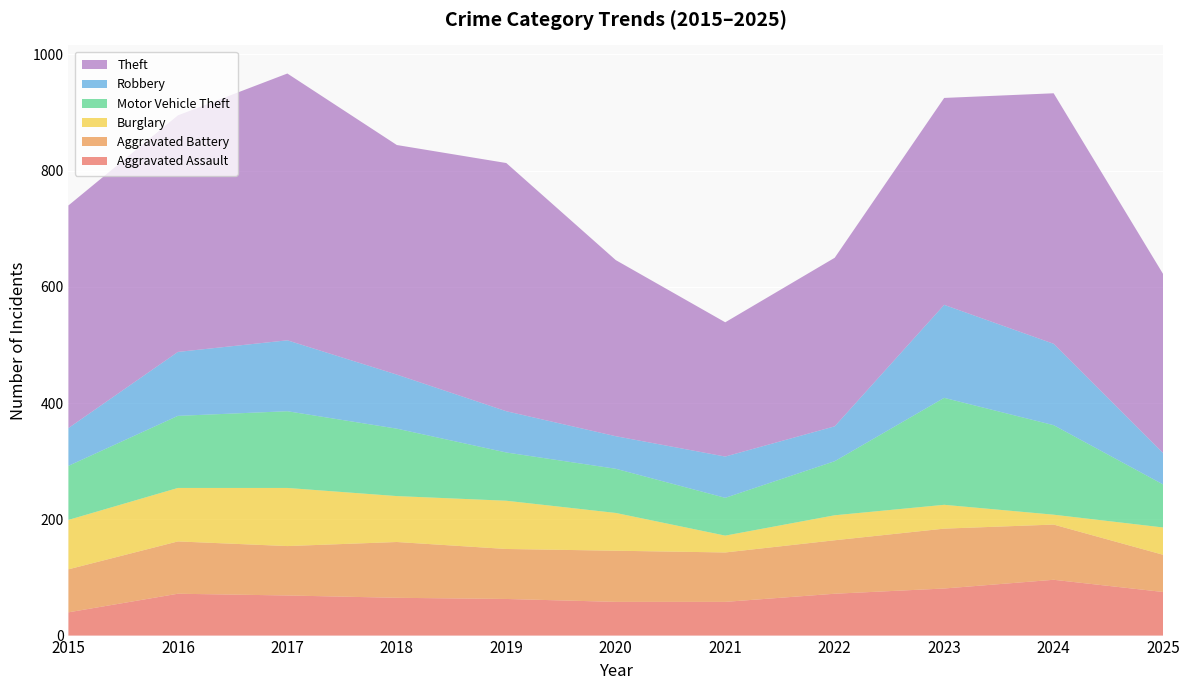

Reading left to right, extract all data points from this chart.

Aggravated Assault: 2015=40	2016=72	2017=69	2018=65	2019=63	2020=58	2021=58	2022=72	2023=81	2024=96	2025=75
Aggravated Battery: 2015=74	2016=90	2017=85	2018=96	2019=86	2020=88	2021=85	2022=92	2023=103	2024=95	2025=64
Burglary: 2015=85	2016=92	2017=100	2018=79	2019=83	2020=65	2021=29	2022=43	2023=41	2024=17	2025=47
Motor Vehicle Theft: 2015=93	2016=124	2017=132	2018=116	2019=83	2020=76	2021=65	2022=93	2023=184	2024=154	2025=74
Robbery: 2015=65	2016=110	2017=122	2018=93	2019=71	2020=56	2021=71	2022=60	2023=160	2024=140	2025=54
Theft: 2015=383	2016=407	2017=459	2018=395	2019=427	2020=303	2021=231	2022=290	2023=356	2024=431	2025=308